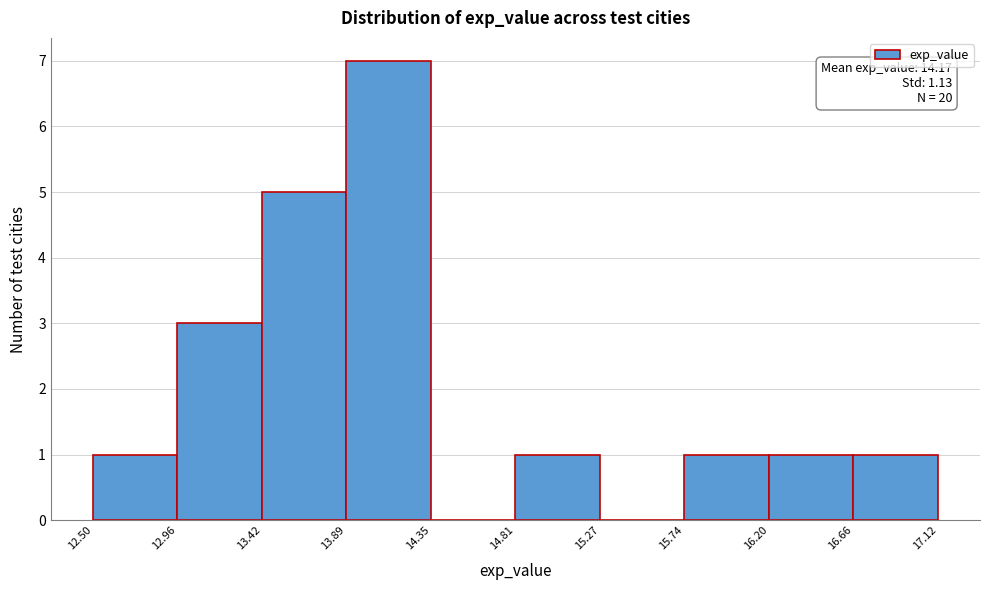

Over which range of the x-axis is the bar tallest?

13.89 to 14.35